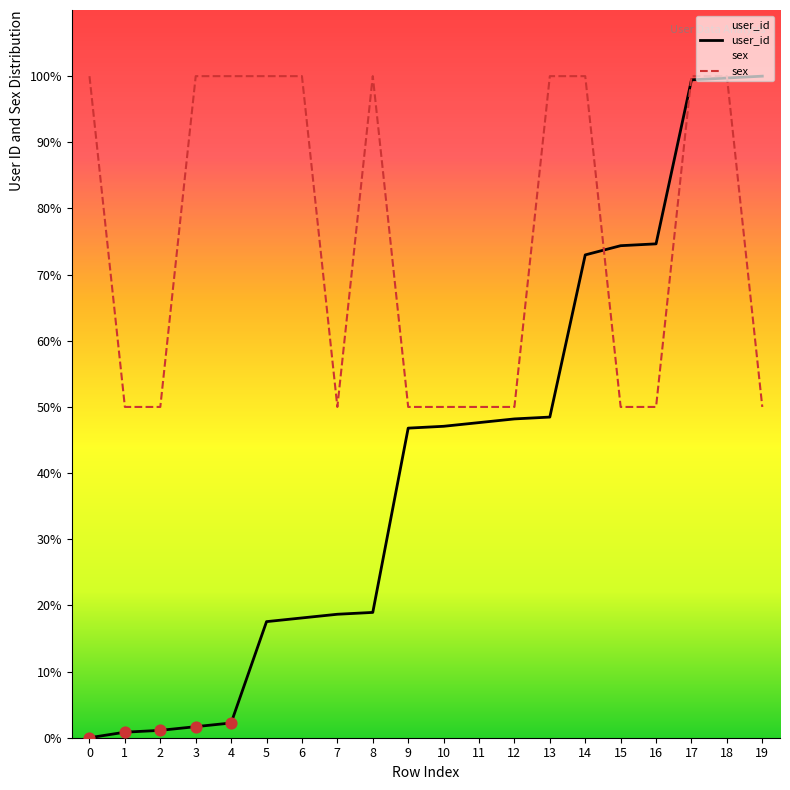

Which series reaches the maximum Y coordinate?

user_id